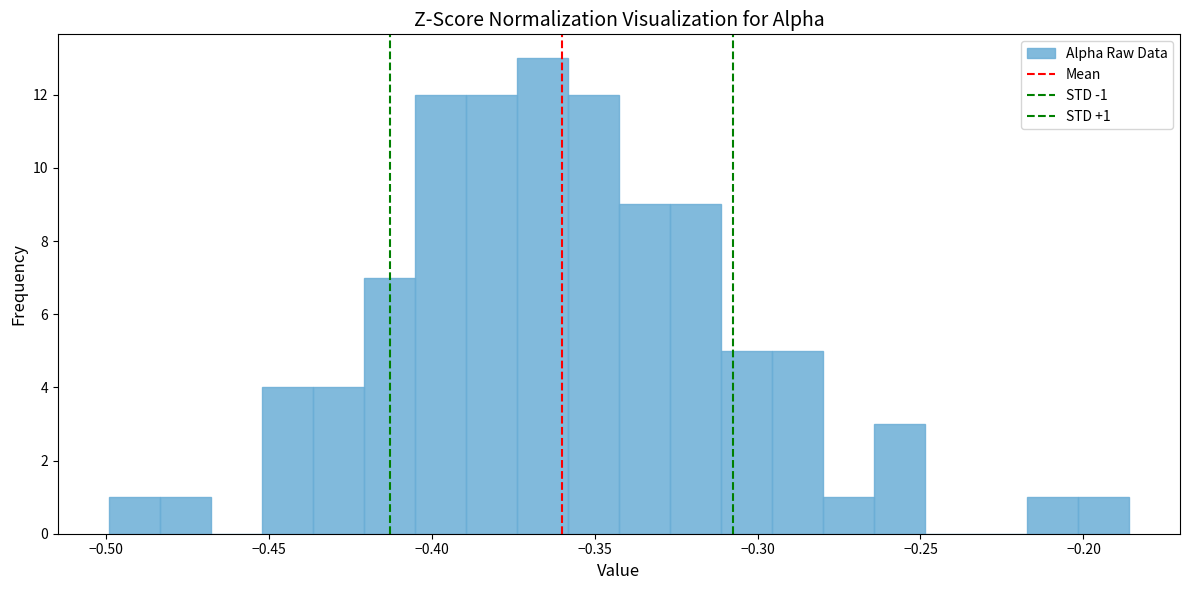

Around what value on the x-axis is the tallest bar? Give the approximate position of its centre, as read against the axis.

-0.365